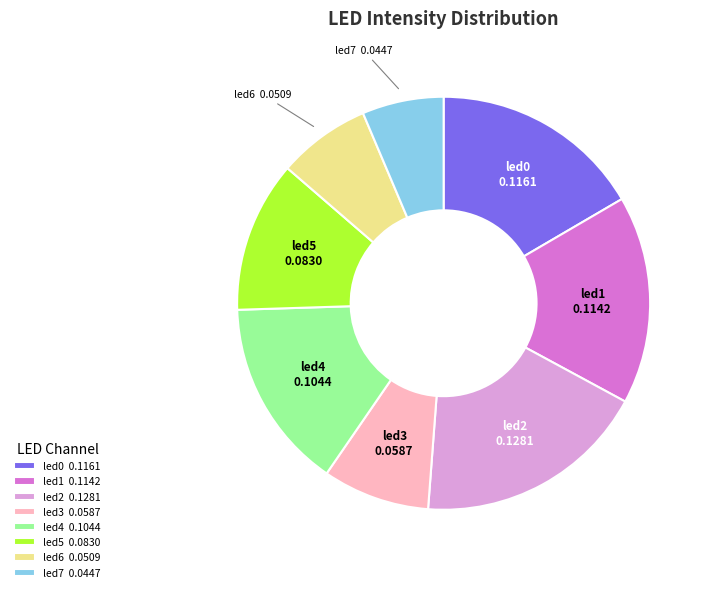

How many slices are in this pie chart?

8